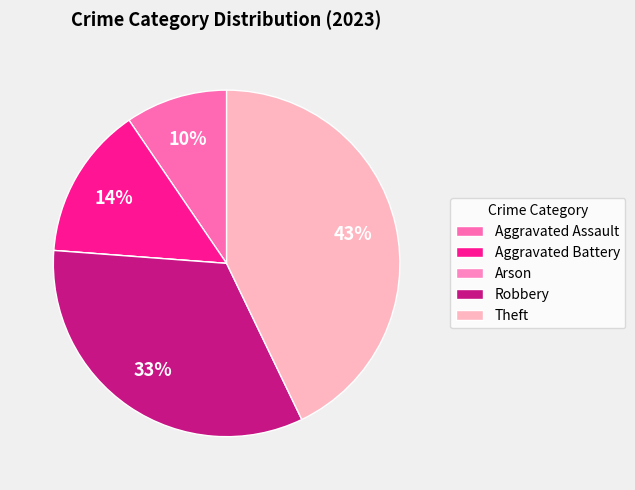

To the nearest percent, what is the difference between the largest and smallest slice percentages?

43%